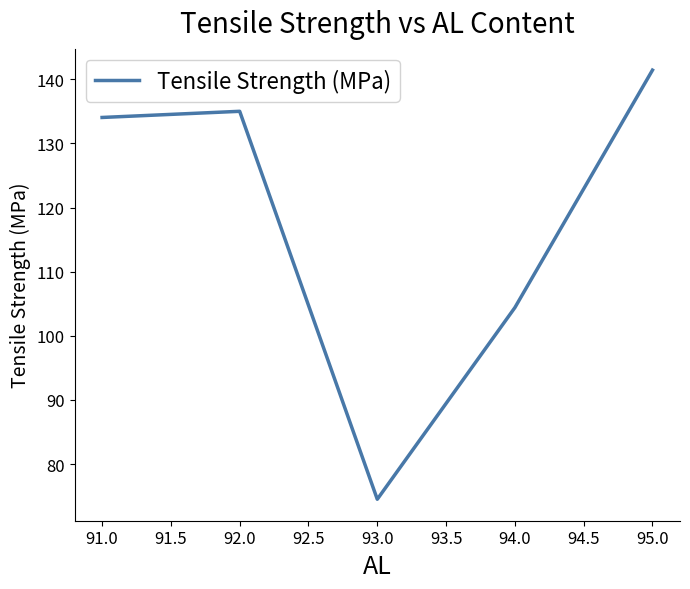

What is the sum of the values at 92.0 and 94.0?

239.4